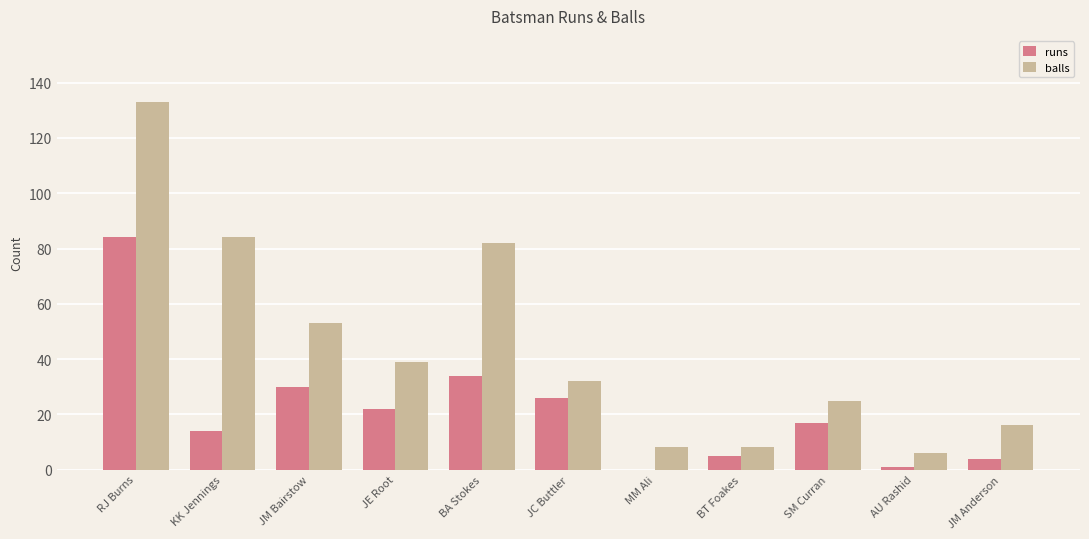

Which category has the highest value in the balls series?

RJ Burns